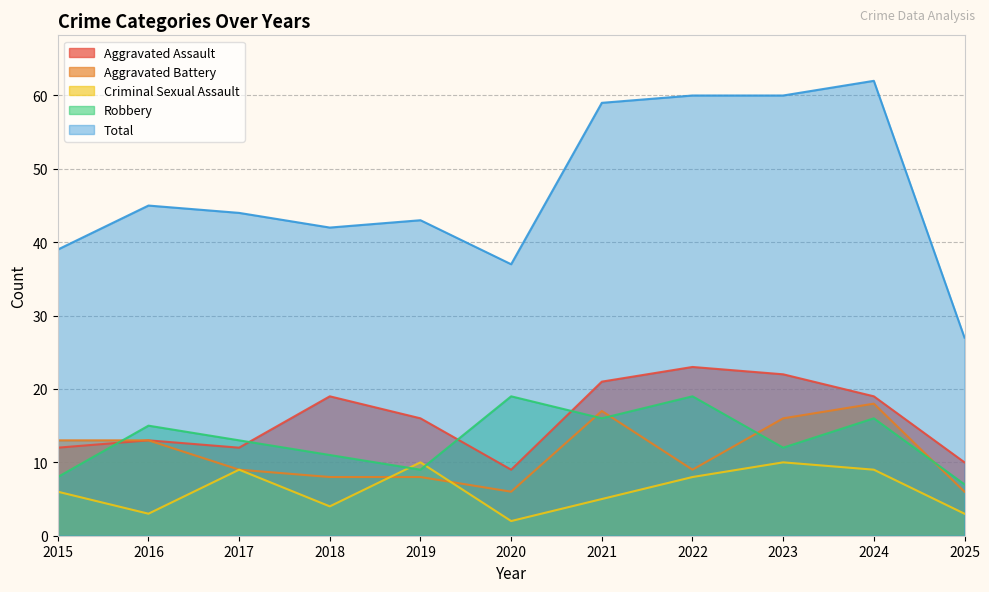

In Total, how many points are lower than both neighbors (excluding endpoints)?

2